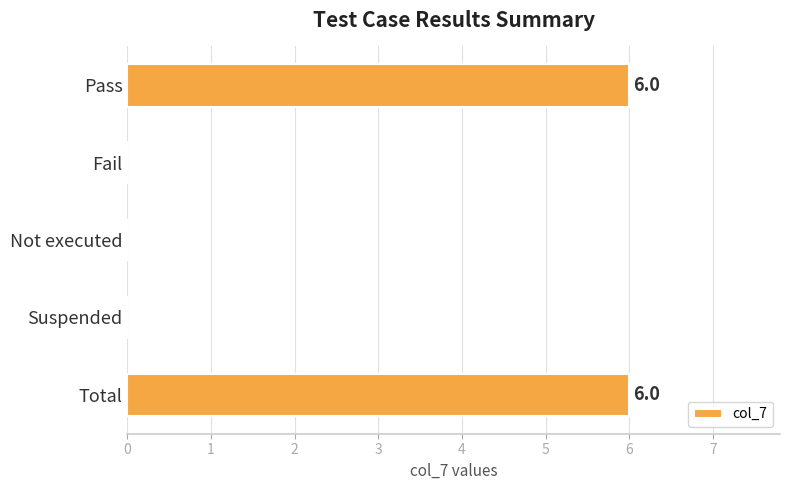

How many categories are shown in the chart?

5